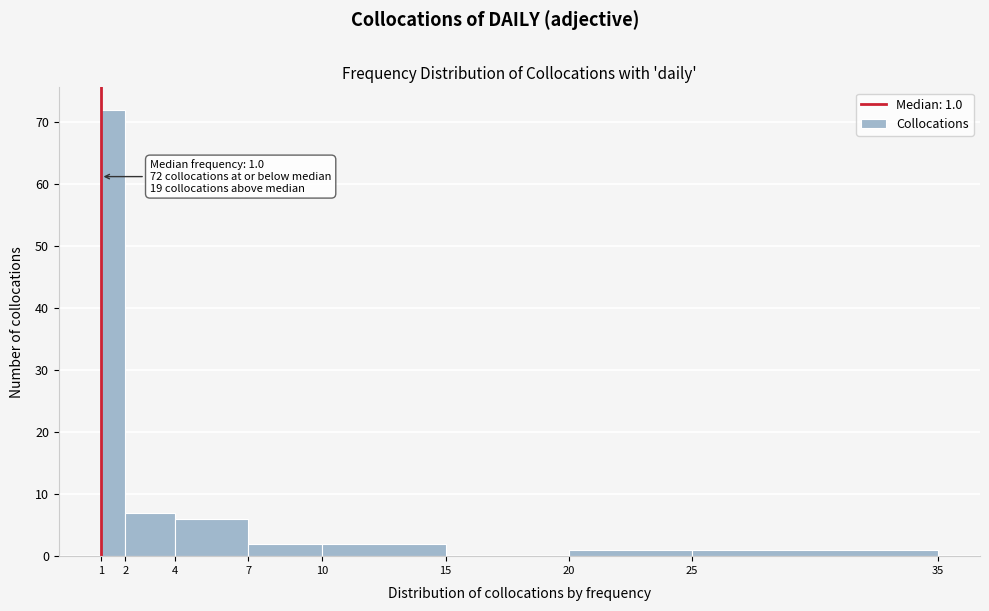

Which range on the x-axis has the tallest bar?

1 to 2